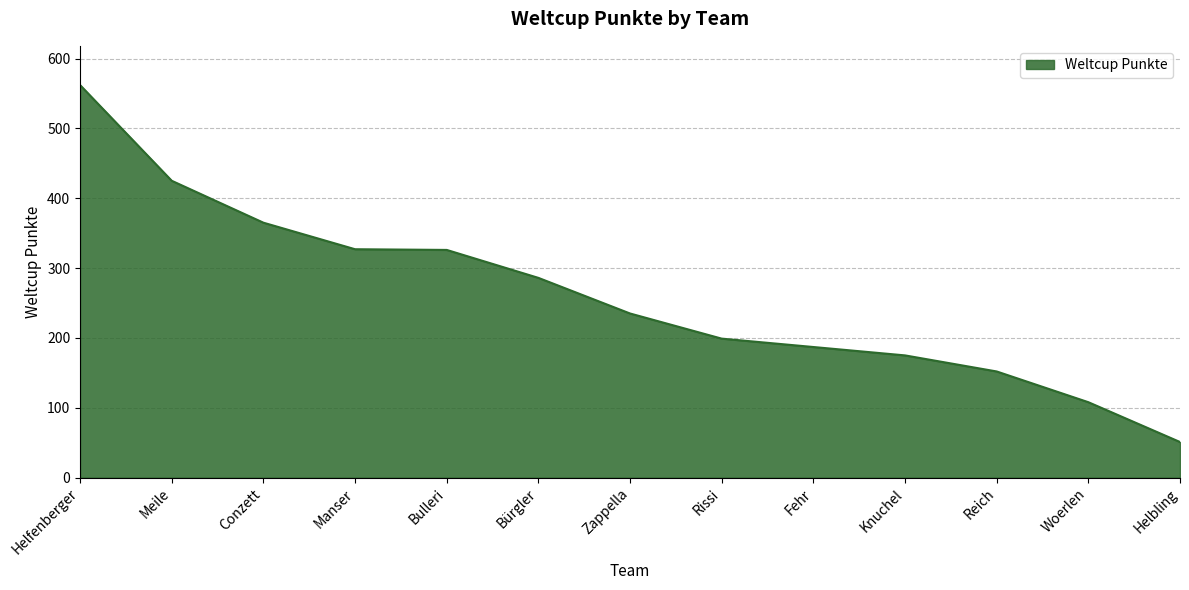

What position from the right is Rissi?

6